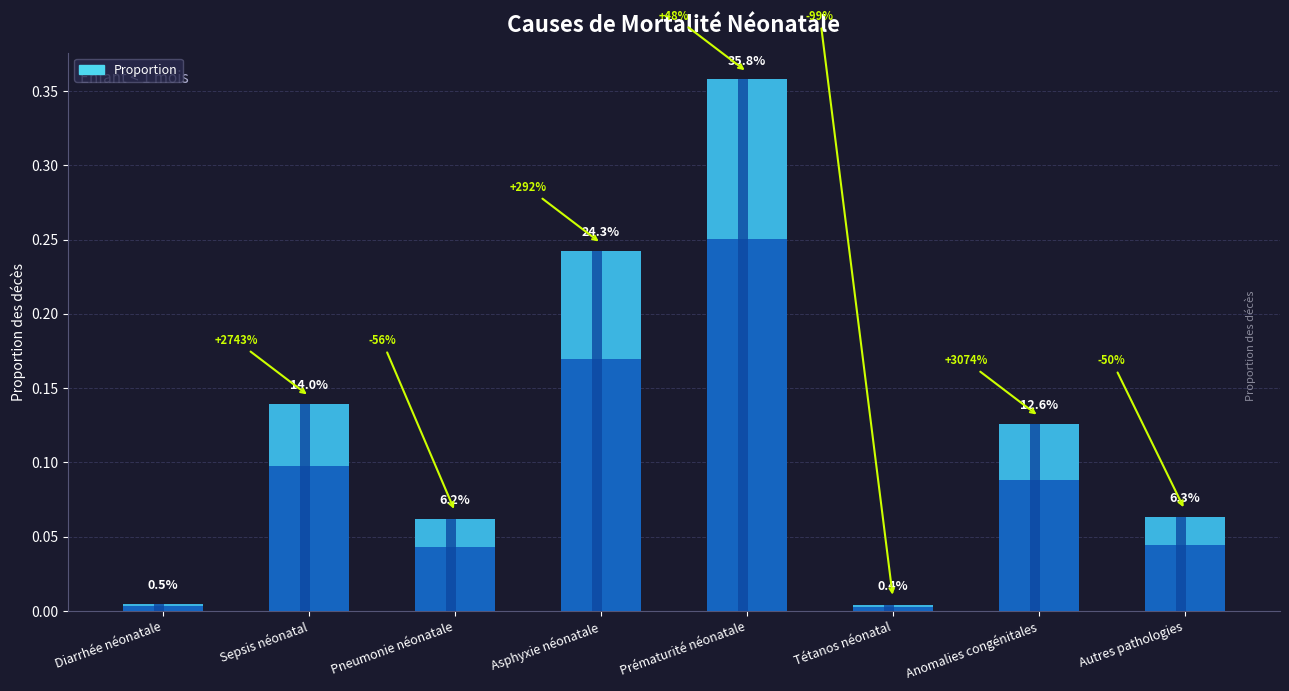

What position from the right is Diarrhée néonatale?

8